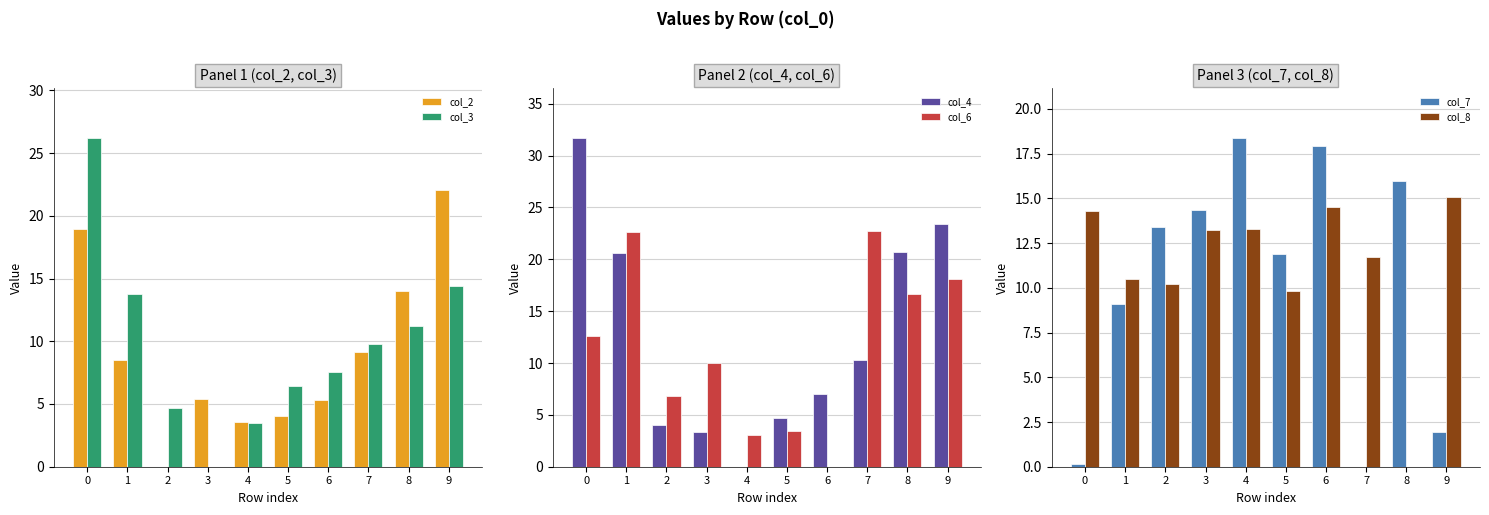

What is the sum of all col_7 values?

103.1